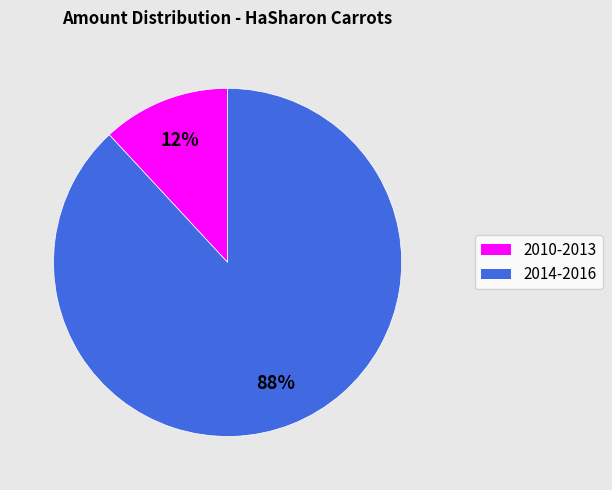

Does any single category account for the majority?

Yes